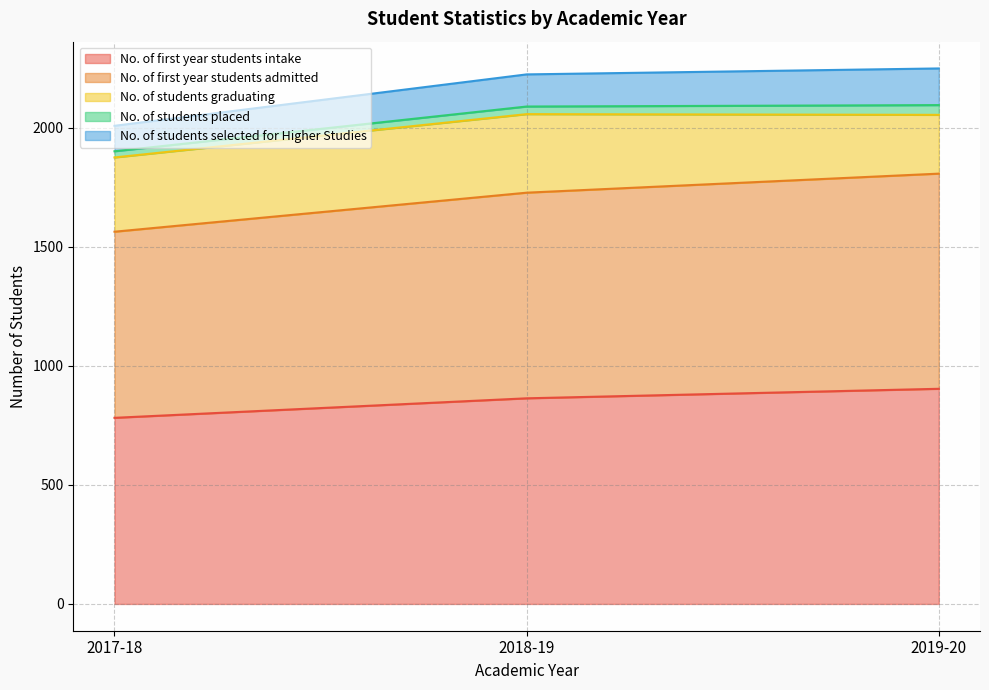

What is the difference between the highest and lowest values at 2018-19?

832